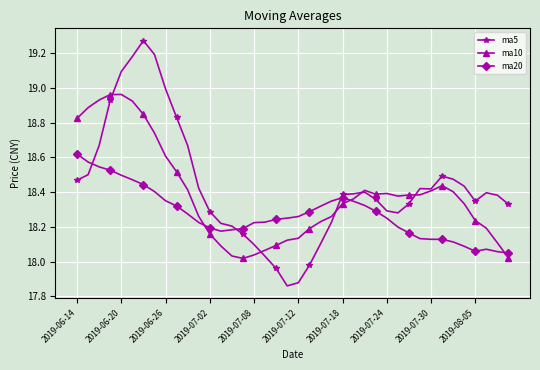

True or false: ma20 and ma5 intersect in this chart.

True